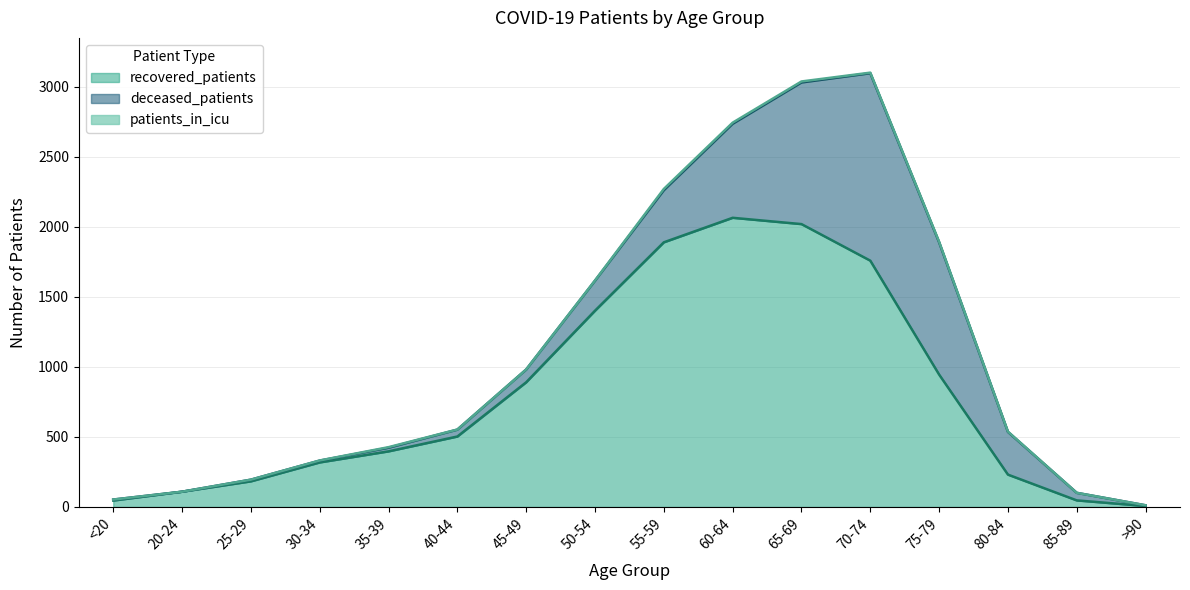

Does the chart have visible grid lines?

Yes